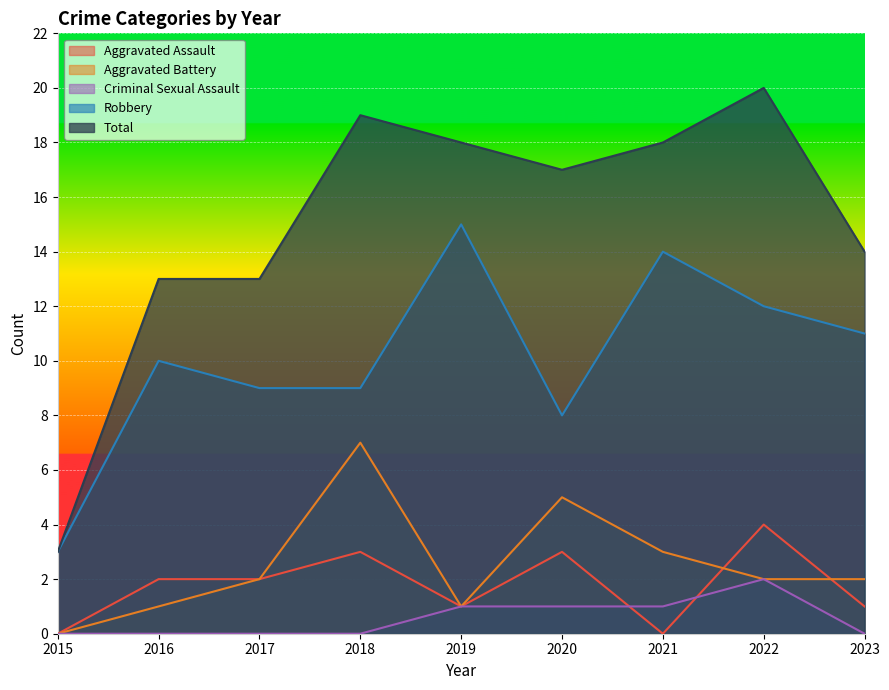

What are all the series names shown in the legend?

Aggravated Assault, Aggravated Battery, Criminal Sexual Assault, Robbery, Total